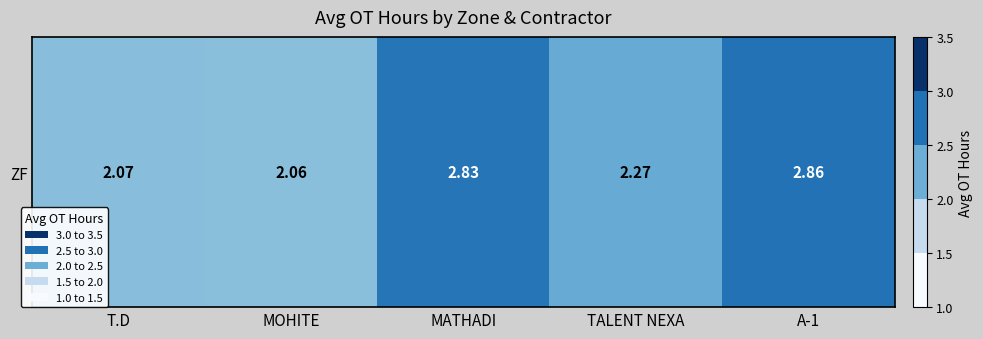

How many distinct data groups are displayed?

1